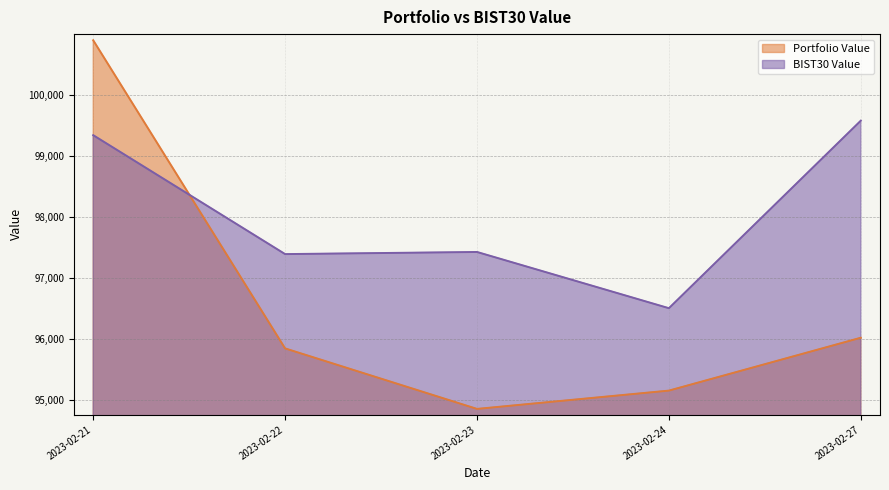

How many distinct data groups are displayed?

2